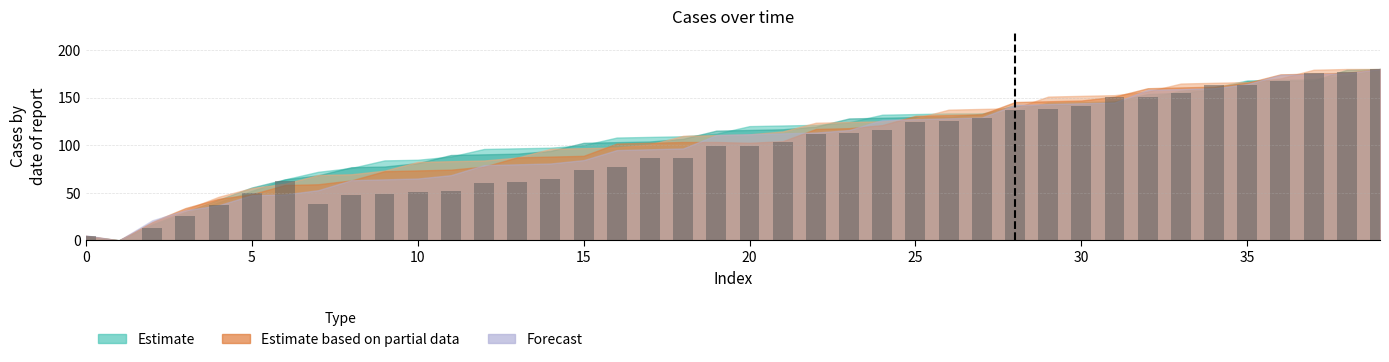

What is the sum of all values?

3857.5